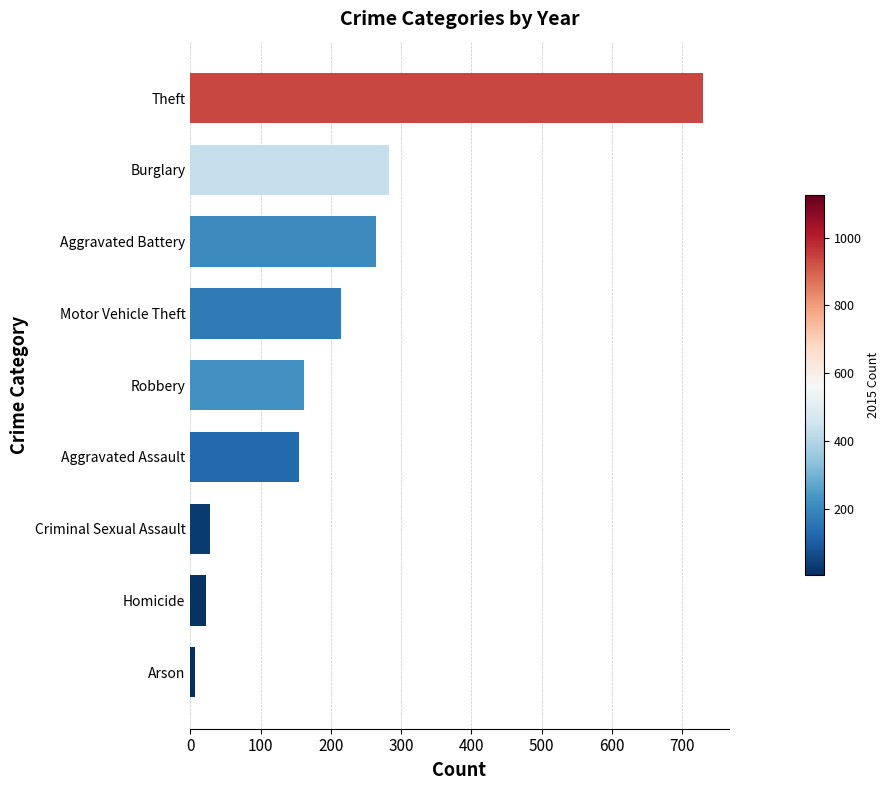

How many data points does each series have?

9